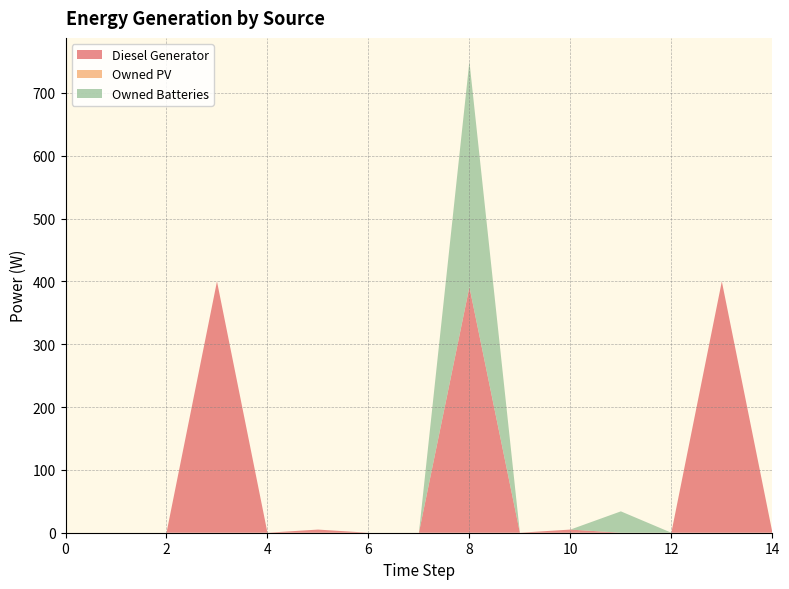

Reading left to right, list all the values displayed in this chart.

Diesel Generator: 0=0	1=0	2=0	3=400	4=0	5=5	6=0	7=0	8=391	9=0	10=5	11=0	12=0	13=400	14=1
Owned PV: 0=0	1=0	2=0	3=0	4=0	5=0	6=0	7=0	8=0	9=0	10=0	11=0	12=0	13=0	14=0
Owned Batteries: 0=0	1=0	2=0	3=0	4=0	5=0	6=0	7=0	8=359	9=0	10=0	11=34	12=0	13=0	14=0